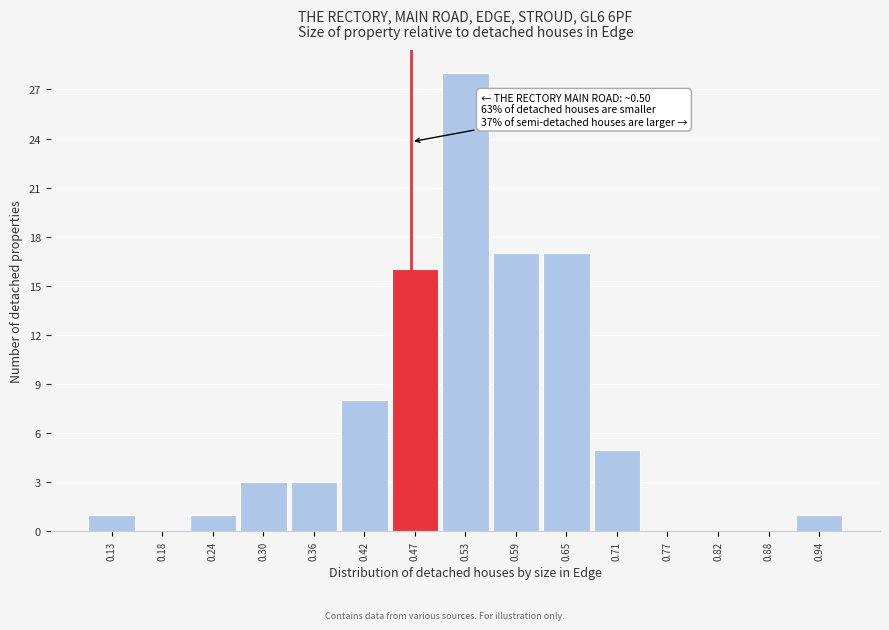

Reading left to right, list all the values displayed in this chart.

0.13=1	0.18=0	0.24=1	0.30=3	0.36=3	0.42=8	0.47=16	0.53=28	0.59=17	0.65=17	0.71=5	0.77=0	0.82=0	0.88=0	0.94=1